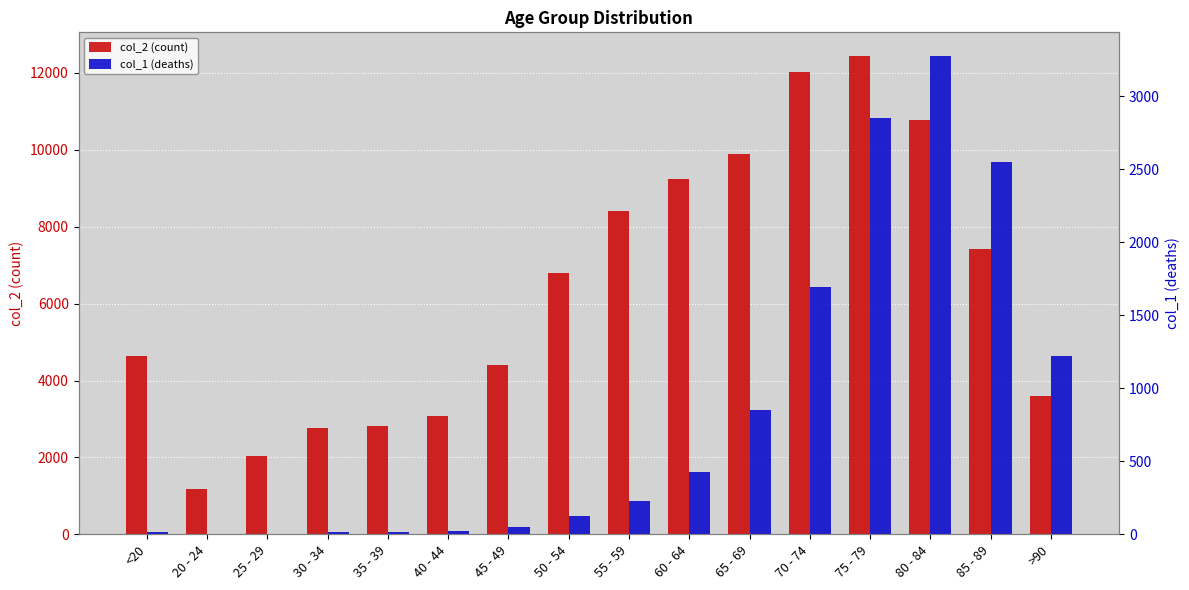

Reading right to left, list all the values displayed in this chart.

col_2 (count): >90=3604	85 - 89=7417	80 - 84=10764	75 - 79=12434	70 - 74=12018	65 - 69=9883	60 - 64=9236	55 - 59=8400	50 - 54=6803	45 - 49=4396	40 - 44=3078	35 - 39=2814	30 - 34=2765	25 - 29=2038	20 - 24=1191	<20=4641
col_1 (deaths): >90=1224	85 - 89=2548	80 - 84=3273	75 - 79=2848	70 - 74=1690	65 - 69=850	60 - 64=426	55 - 59=227	50 - 54=126	45 - 49=47	40 - 44=24	35 - 39=18	30 - 34=17	25 - 29=3	20 - 24=4	<20=18